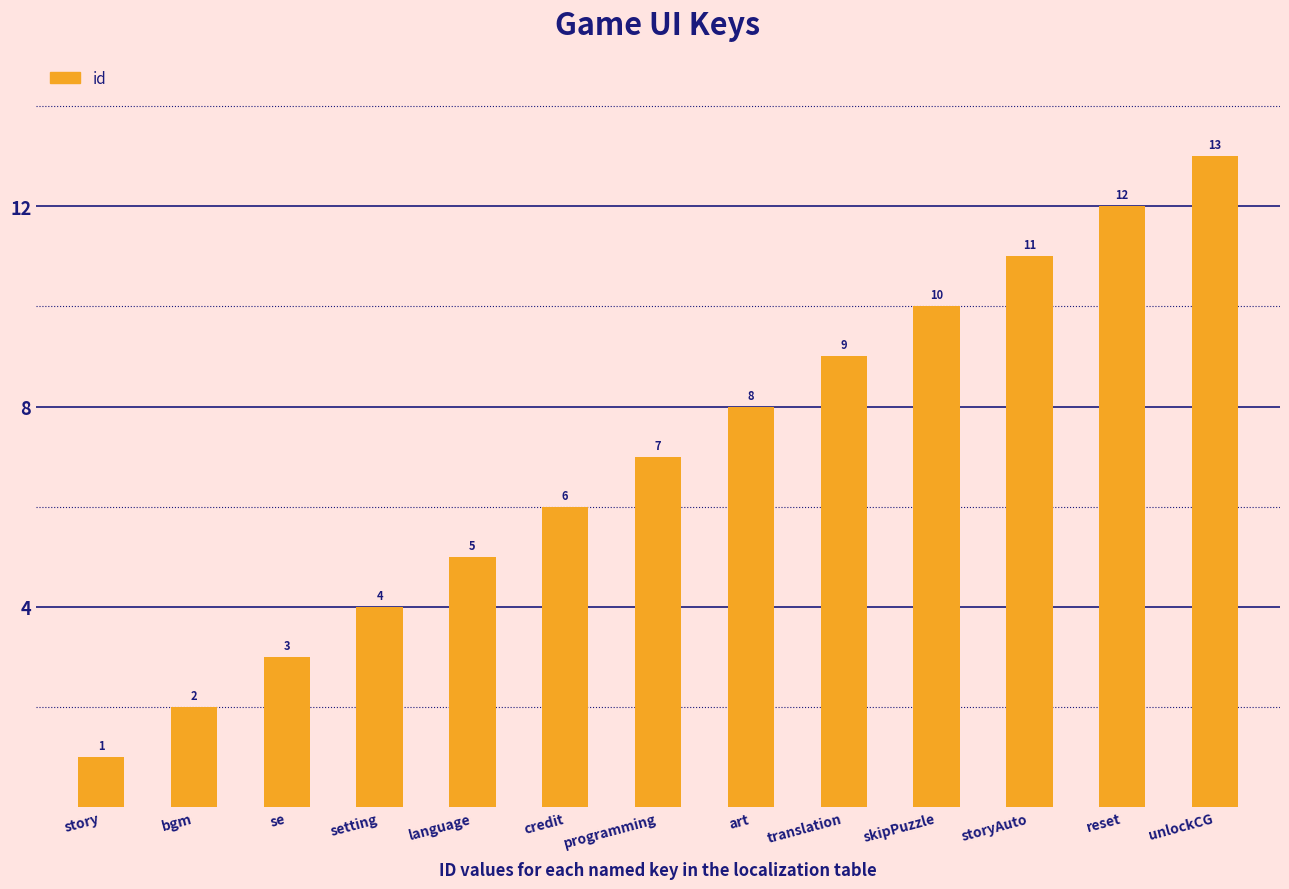

Read the value at programming, to the nearest 5.

5